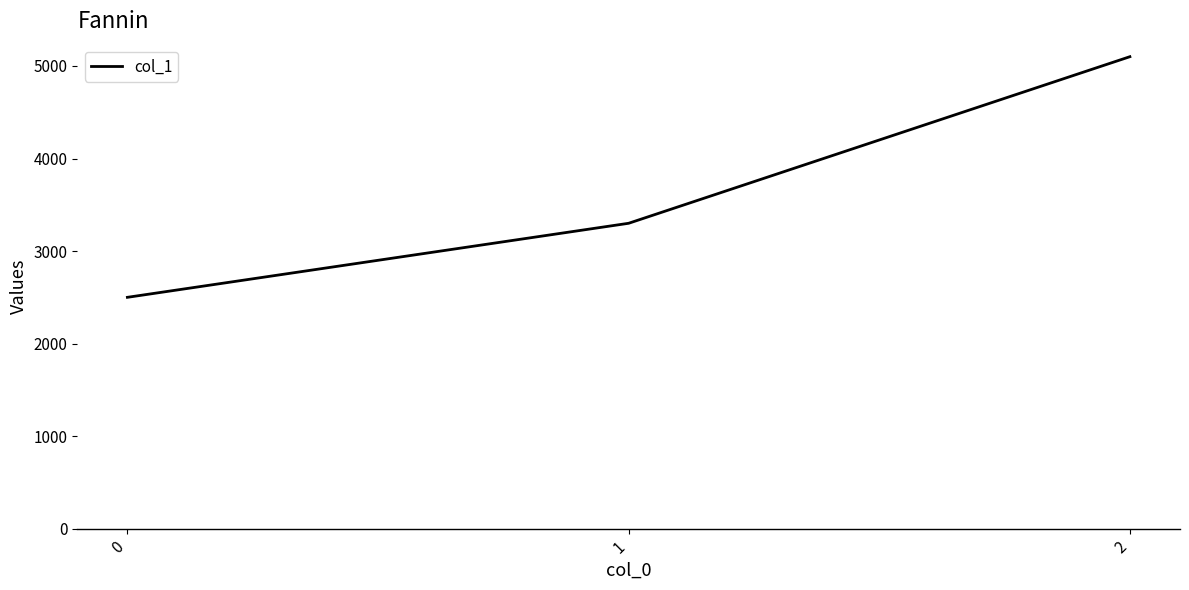

List the labels in order of value, largest first.

2, 1, 0